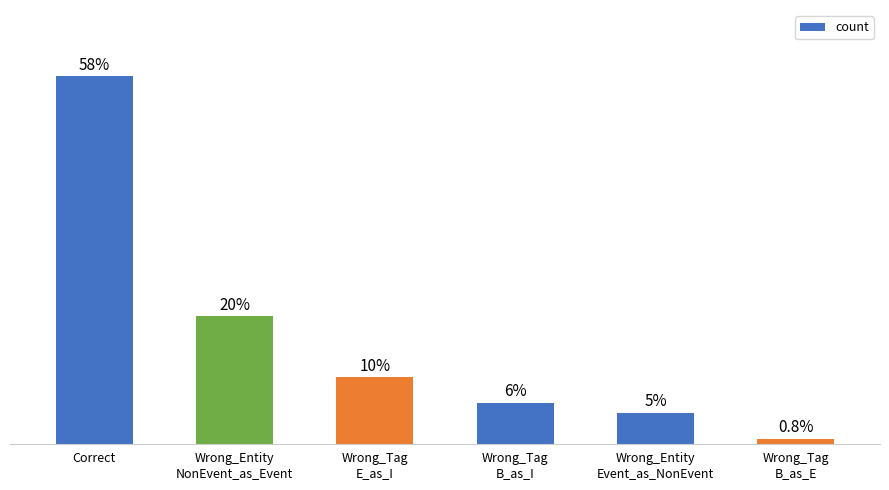

What position from the right is Wrong_Tag
B_as_E?

1